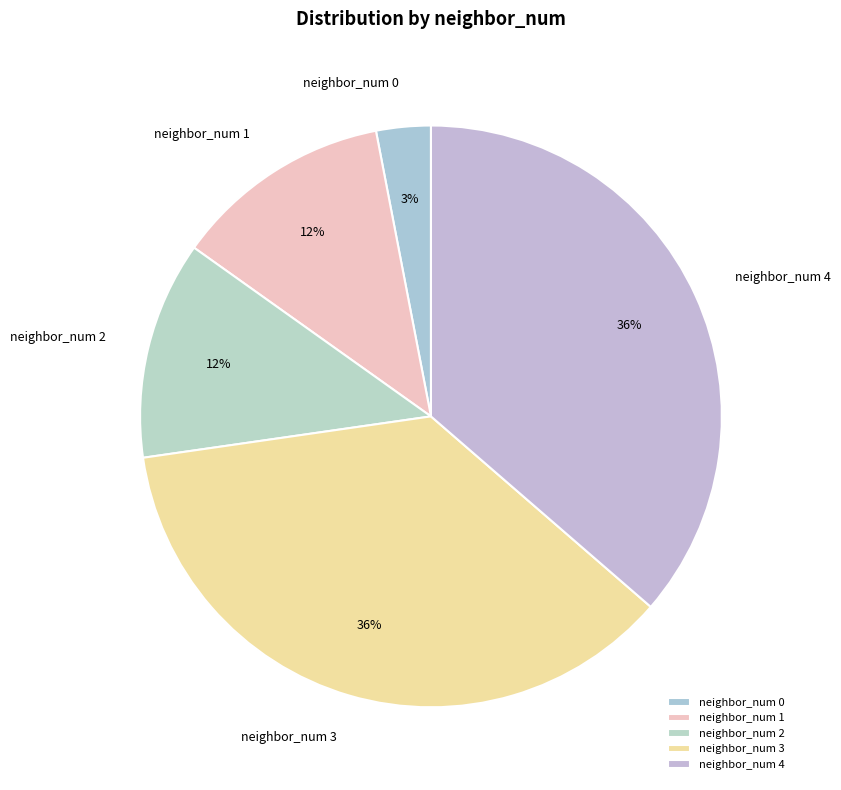

What is the ratio of the value at neighbor_num 3 to the value at neighbor_num 1?

3.0